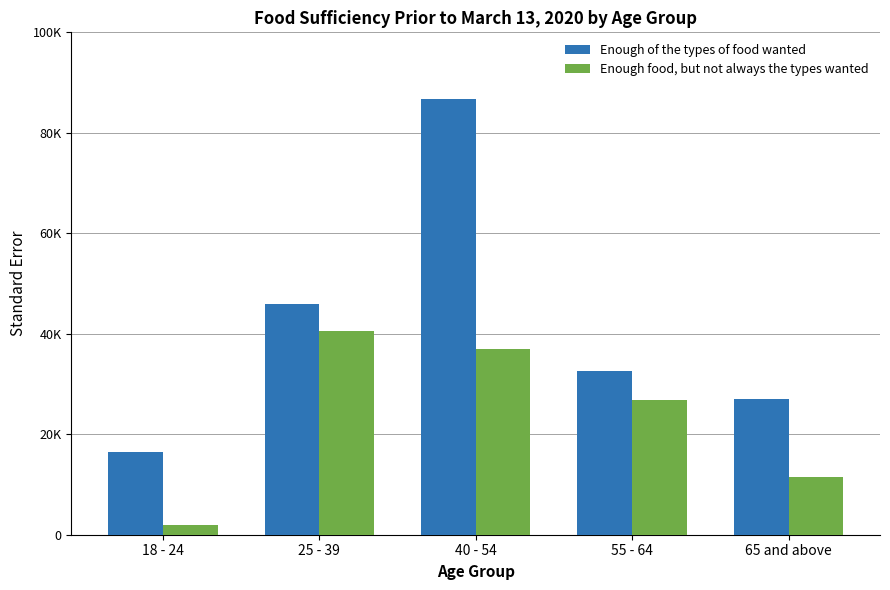

What is the lowest value of the Enough of the types of food wanted series?

16388.2